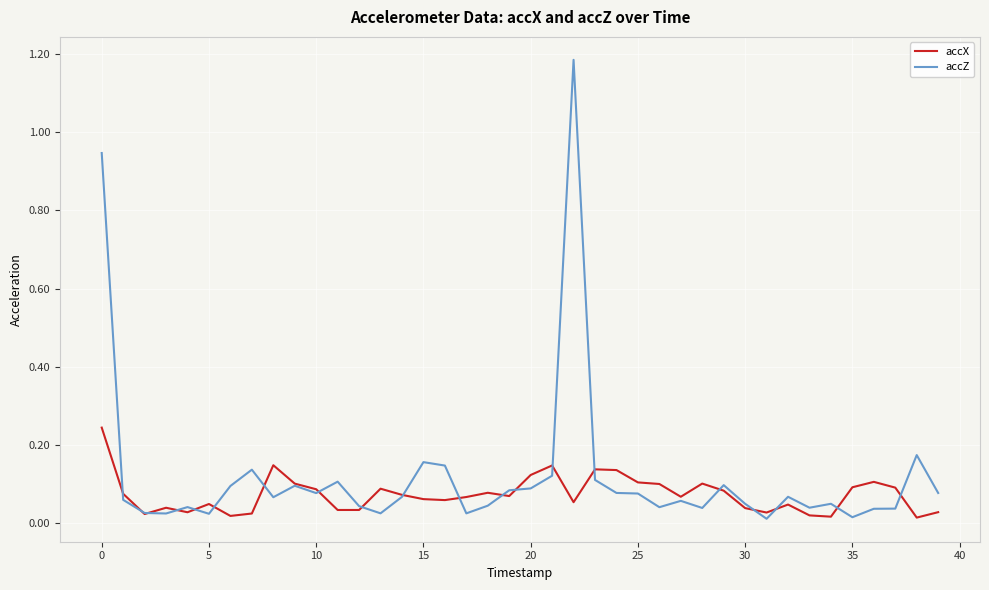

Which series has the widest spread of values?

accZ